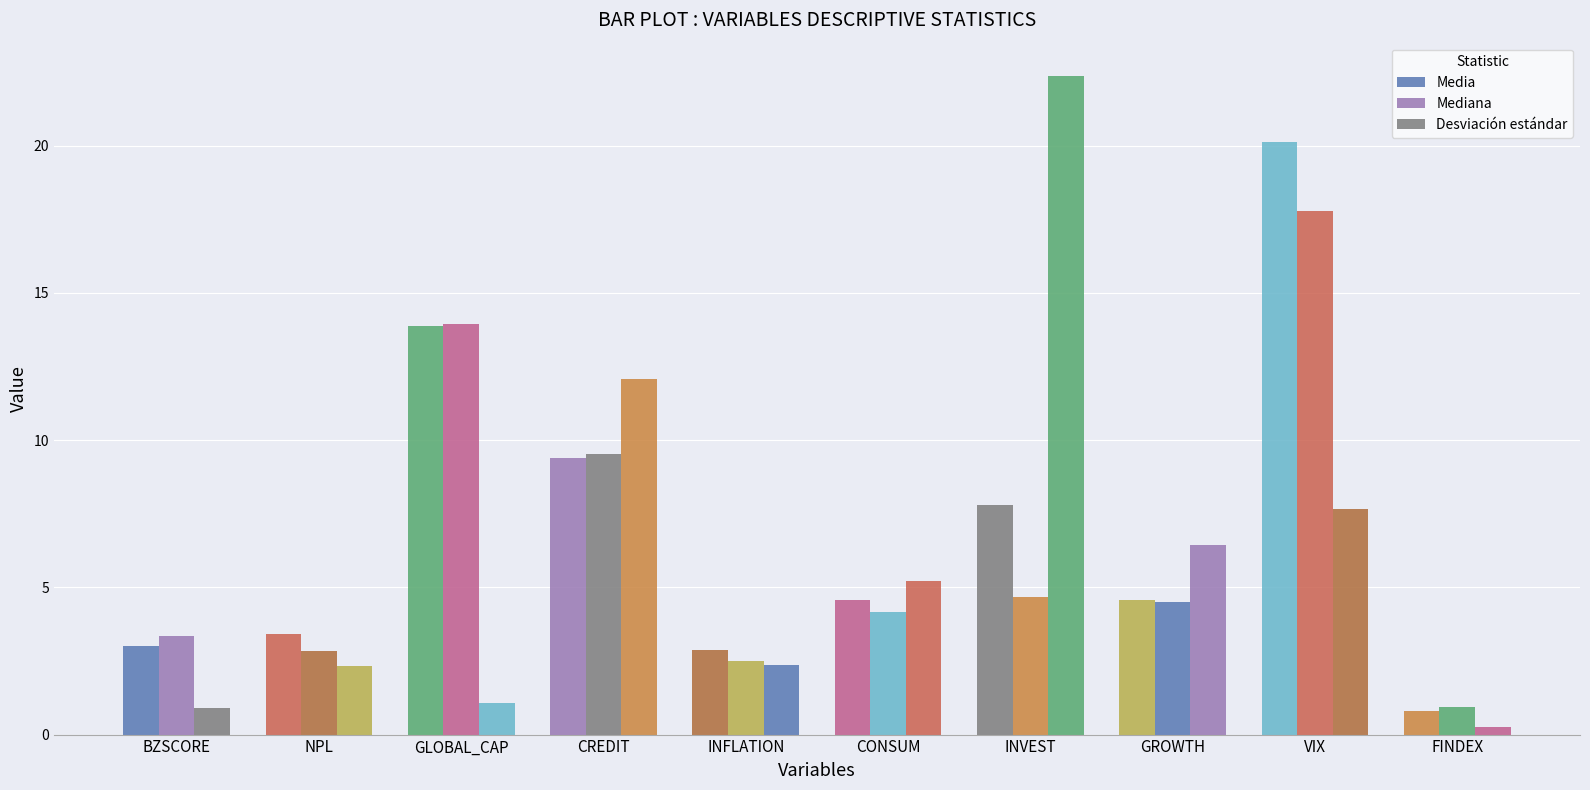

Reading left to right, what are all the values shown in this chart?

Media: 3.0	3.4	13.9	9.4	2.9	4.6	7.8	4.6	20.1	0.8
Mediana: 3.3	2.8	13.9	9.5	2.5	4.2	4.7	4.5	17.8	0.9
Desviación estándar: 0.9	2.3	1.1	12.1	2.4	5.2	22.4	6.4	7.7	0.3